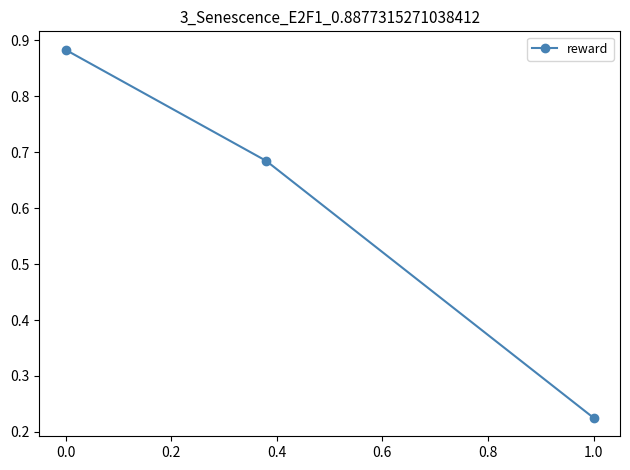

How many values are between 0 and 1?

3